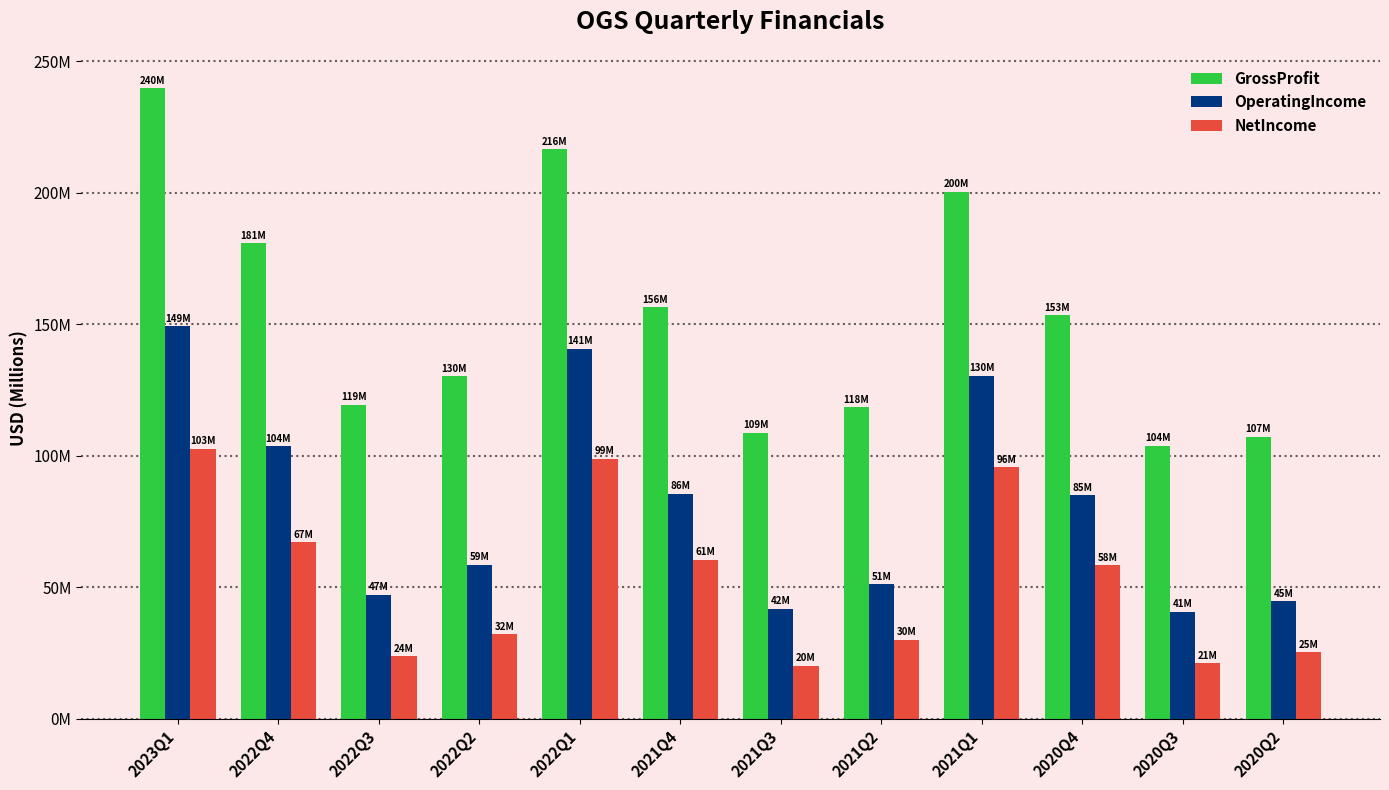

Read the OperatingIncome value at 2023Q1.

149.2